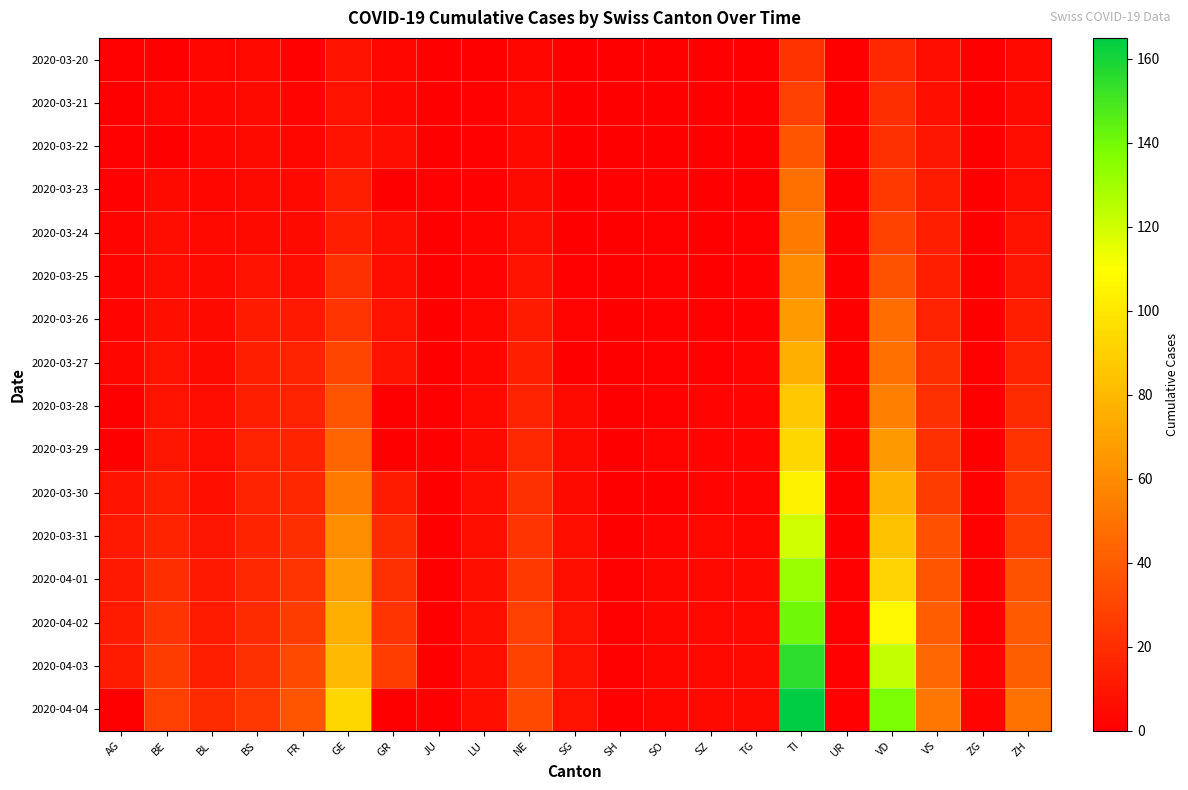

At which category is the sum across all series the highest?

TI